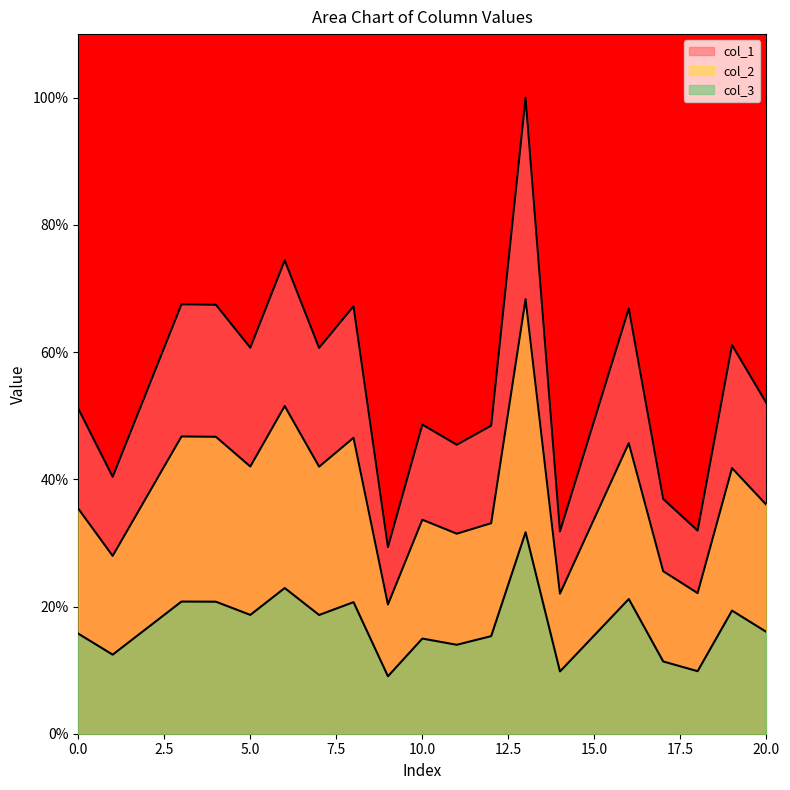

What is the average value of the col_3 series?

17.0